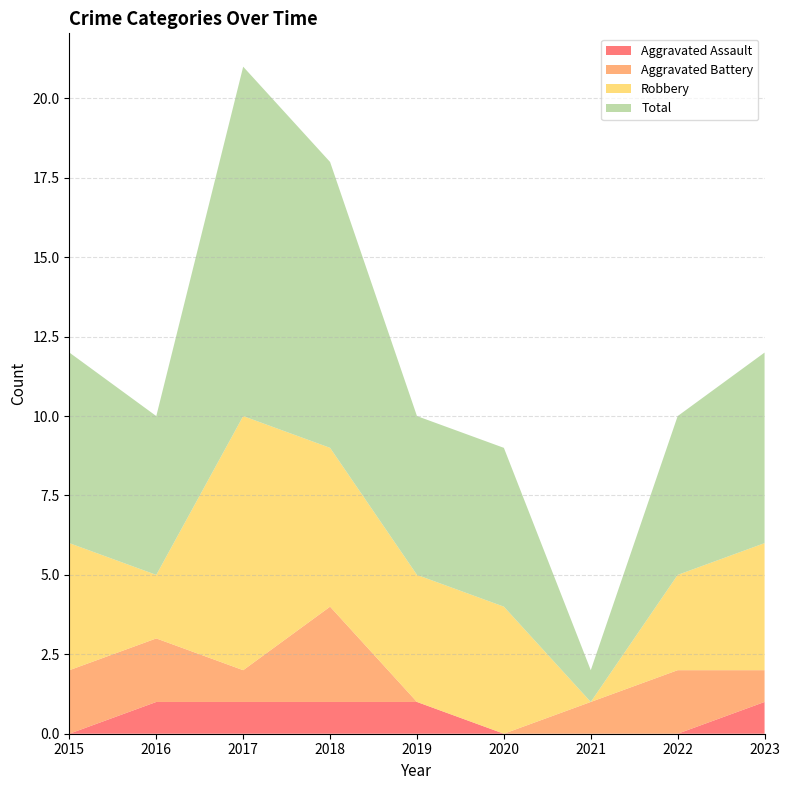

Reading right to left, what are all the values shown in this chart?

Aggravated Assault: 1	0	0	0	1	1	1	1	0
Aggravated Battery: 1	2	1	0	0	3	1	2	2
Robbery: 4	3	0	4	4	5	8	2	4
Total: 6	5	1	5	5	9	11	5	6